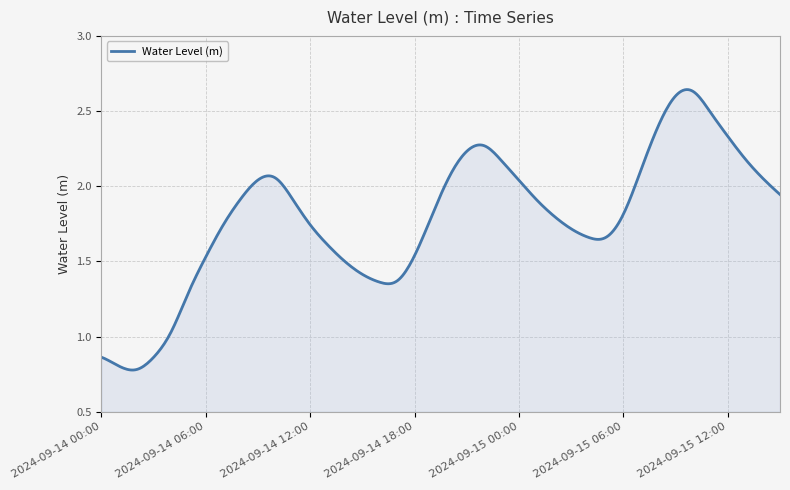

How many lines are shown in the chart?

1